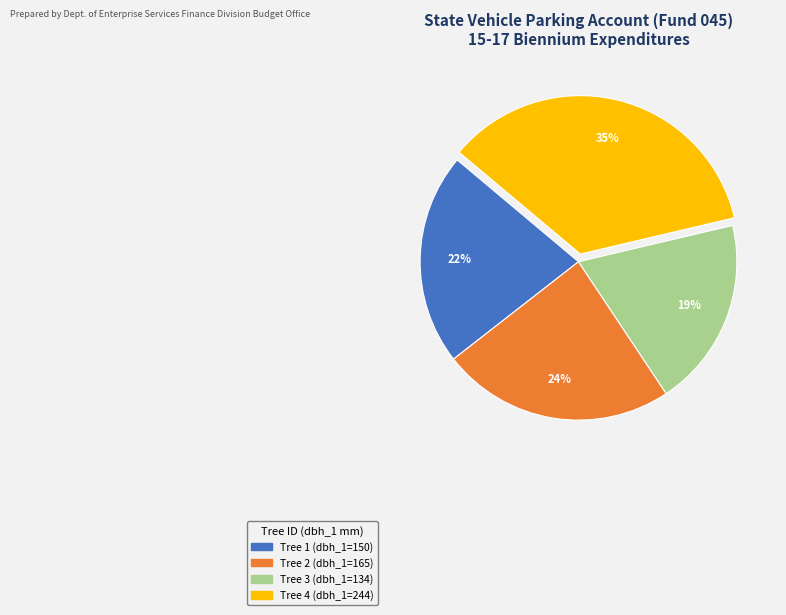

To the nearest percent, what is the difference between the largest and smallest slice percentages?

16%